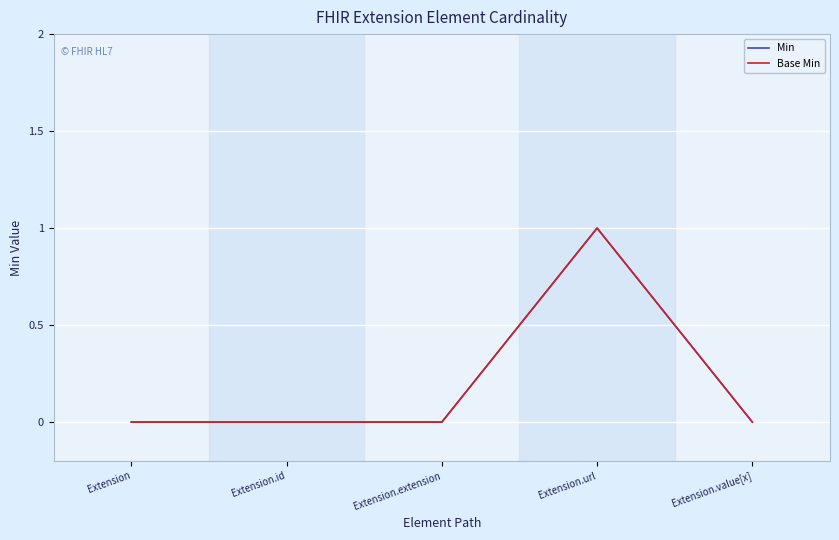

Between Extension.extension and Extension.url, which series saw the biggest shift?

Min